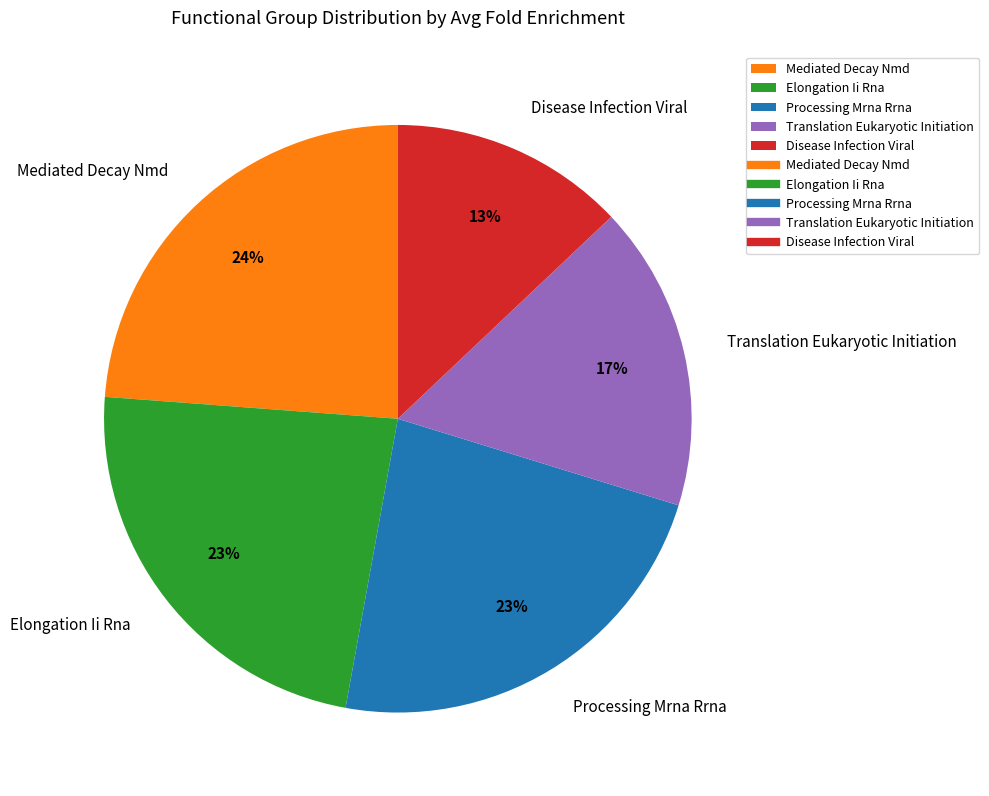

Is Disease Infection Viral the majority of the pie?

No